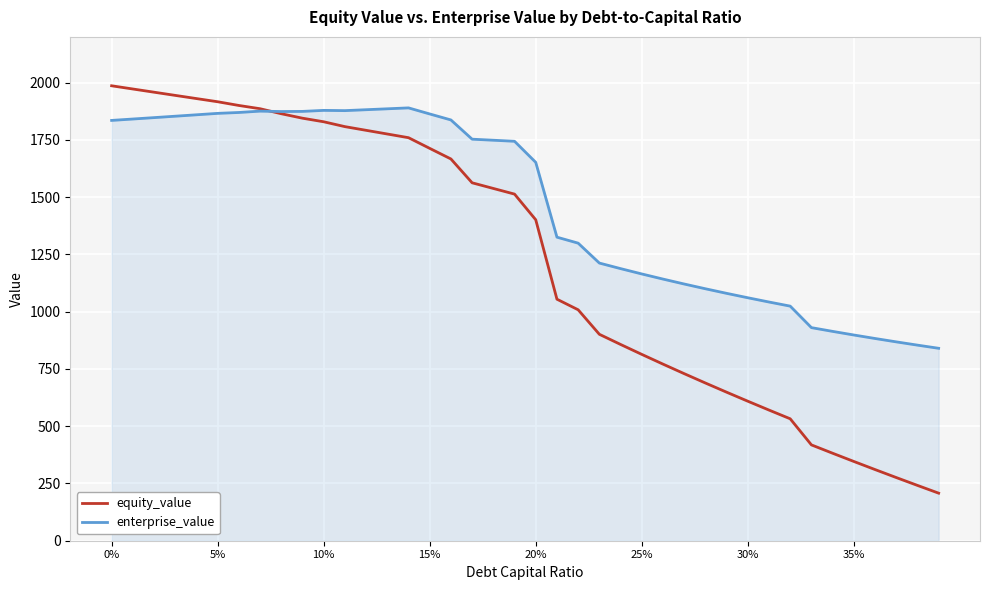

What is the highest value of the equity_value series?

1986.5